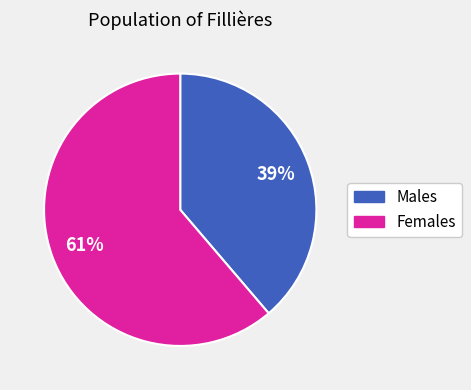

Does any single category account for the majority?

Yes